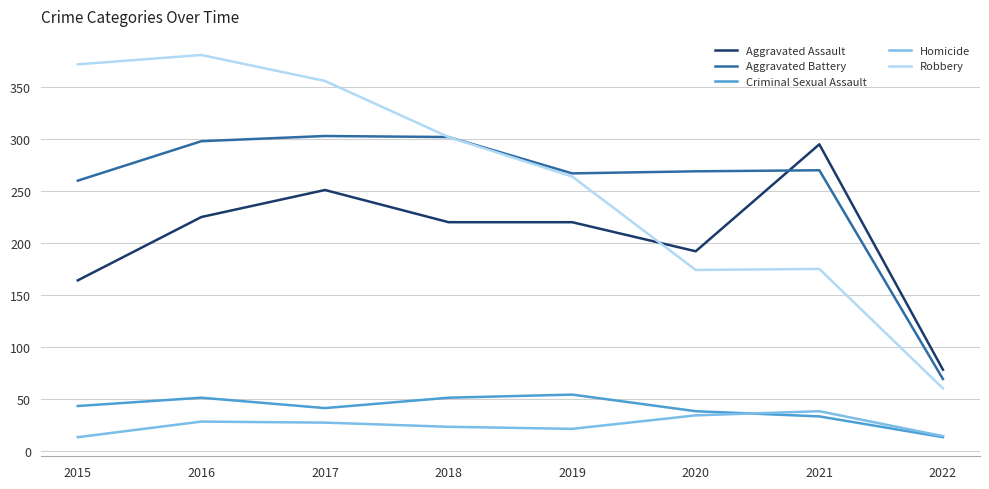

What is the total value across all series at 2016?

983